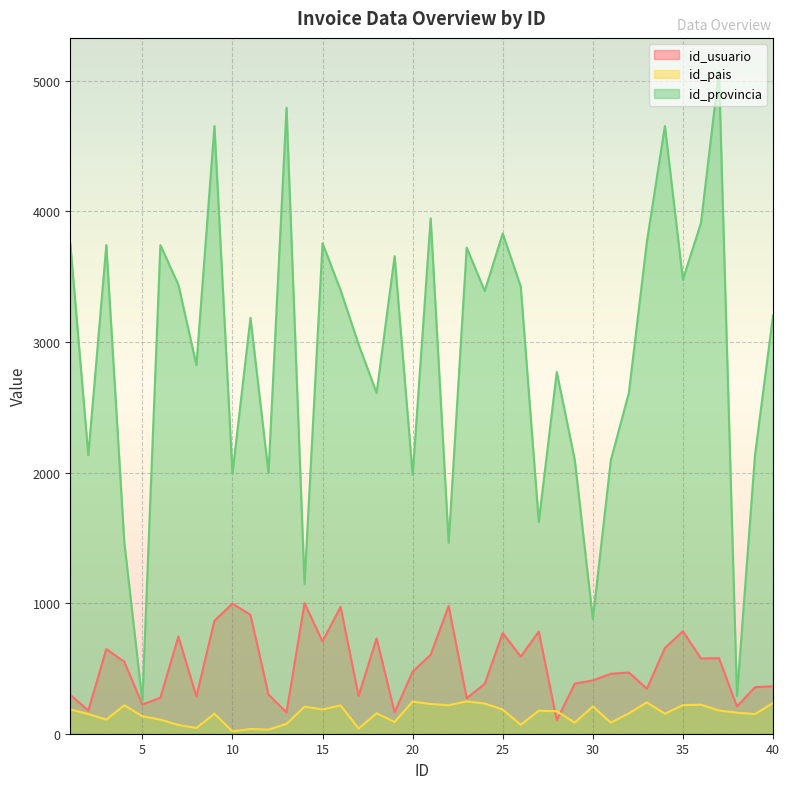

Which category has the highest value in the id_pais series?

23